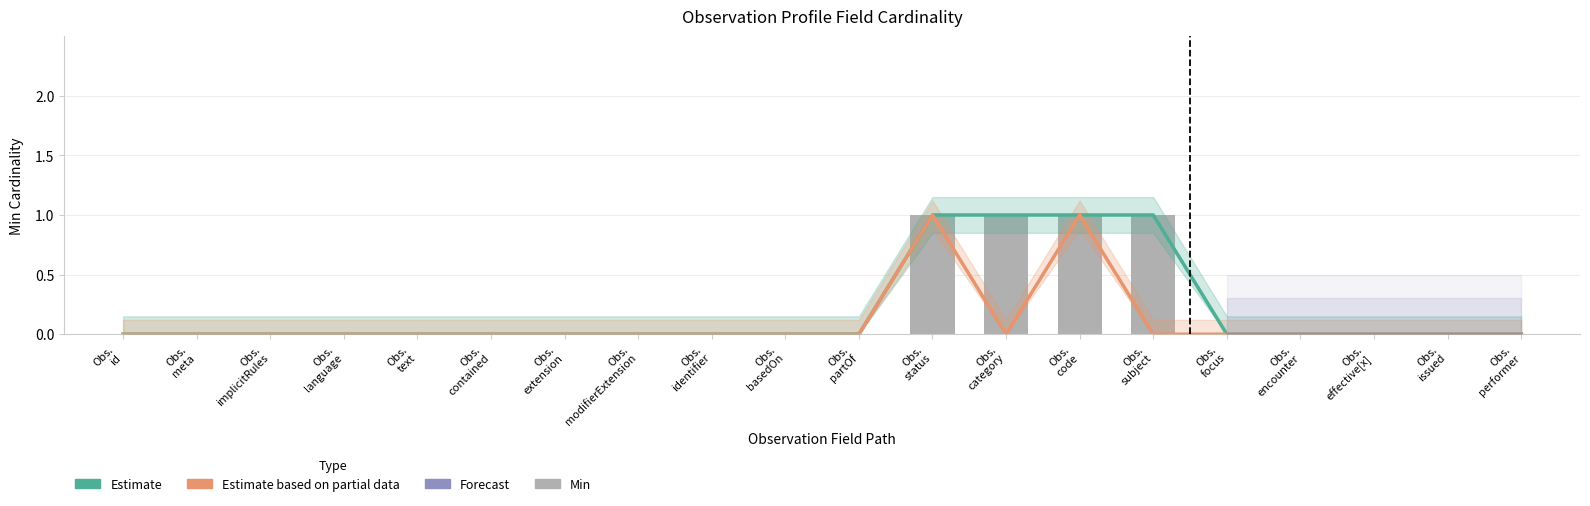

How many Min values are between 0 and 1?

20